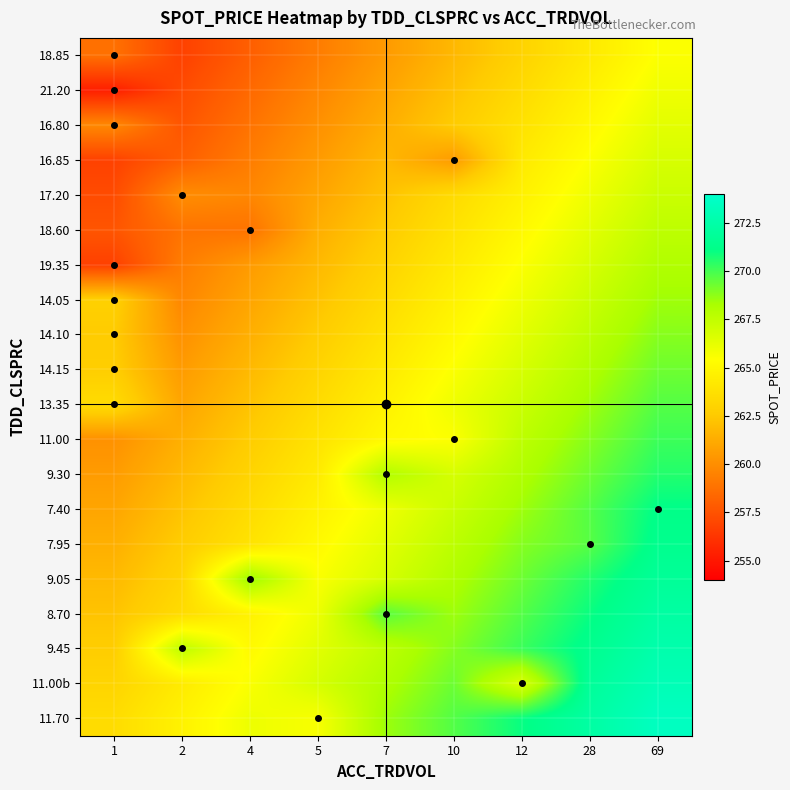

What is the greatest value displayed?

273.5